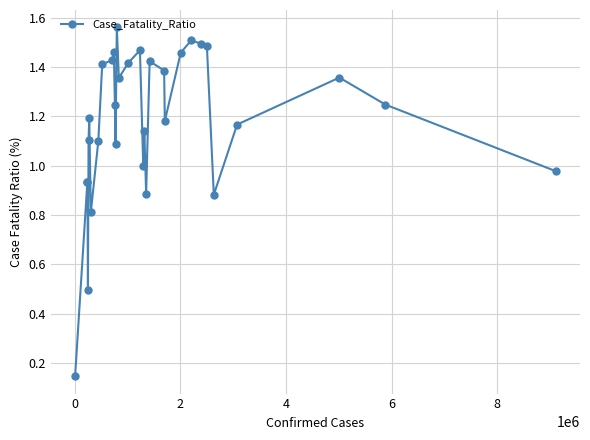

What is the sum of all values?

37.7